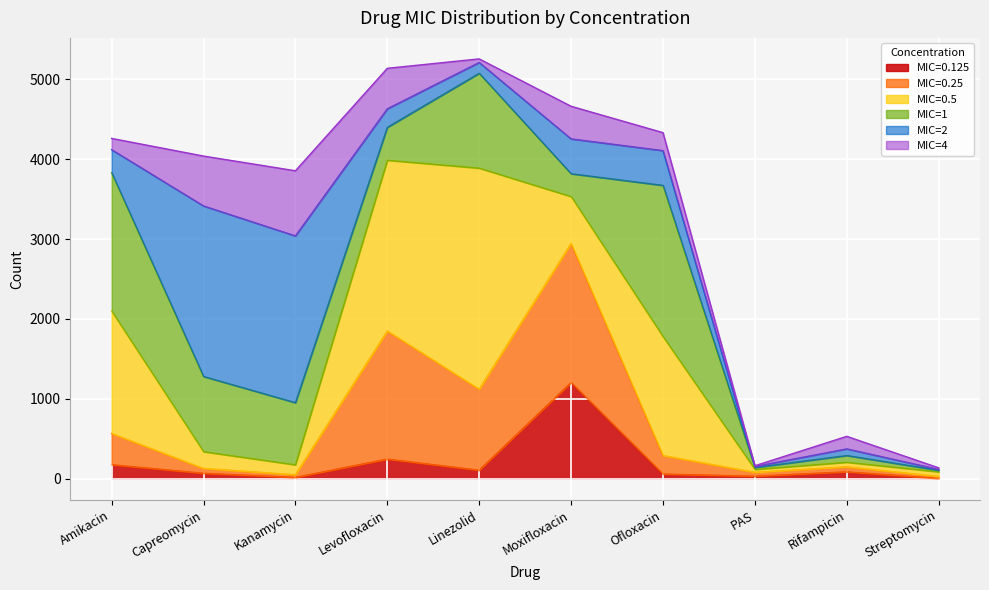

How many lines are shown in the chart?

6